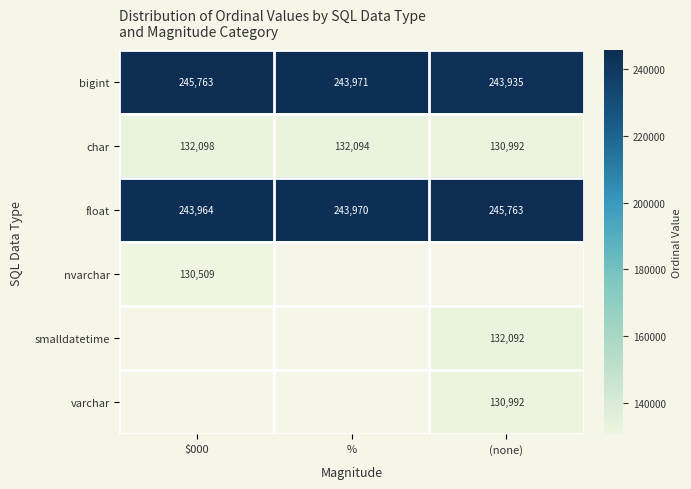

Rank the categories by char value from highest to lowest.

$000, %, (none)